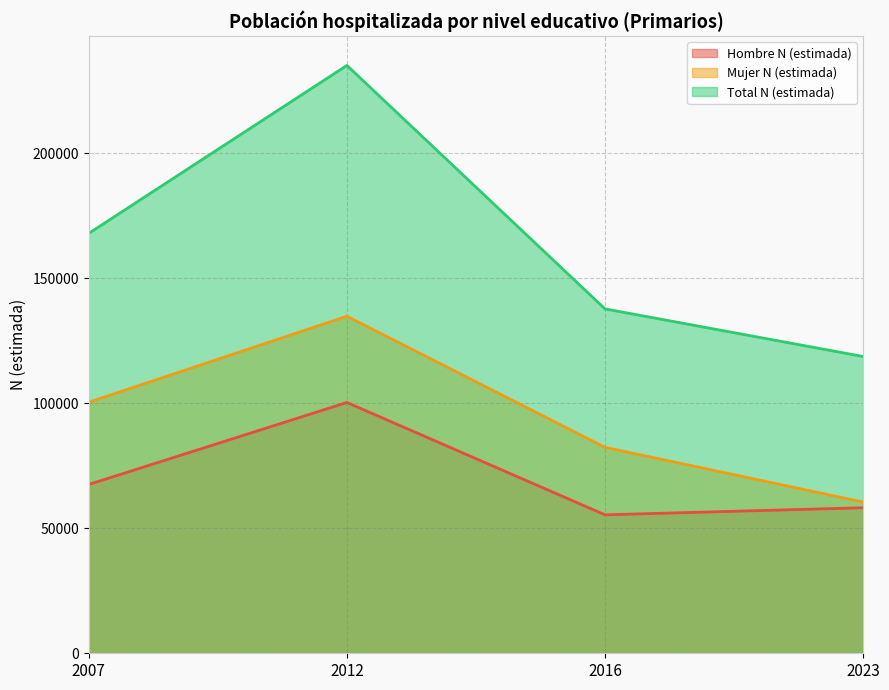

The Total N (estimada) series shows 55640 at 2012. True or false?

False